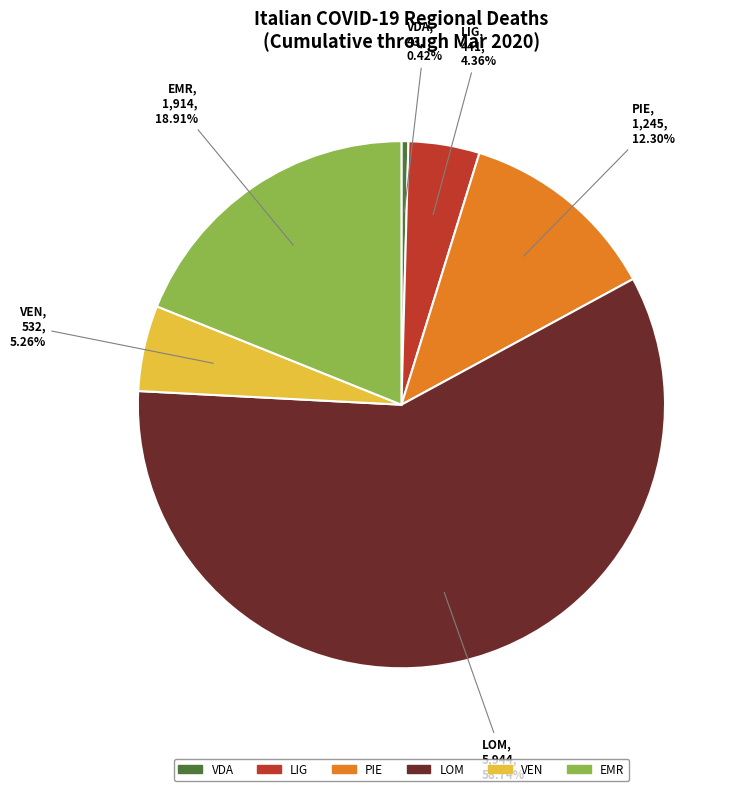

Count the number of slices in the pie.

6